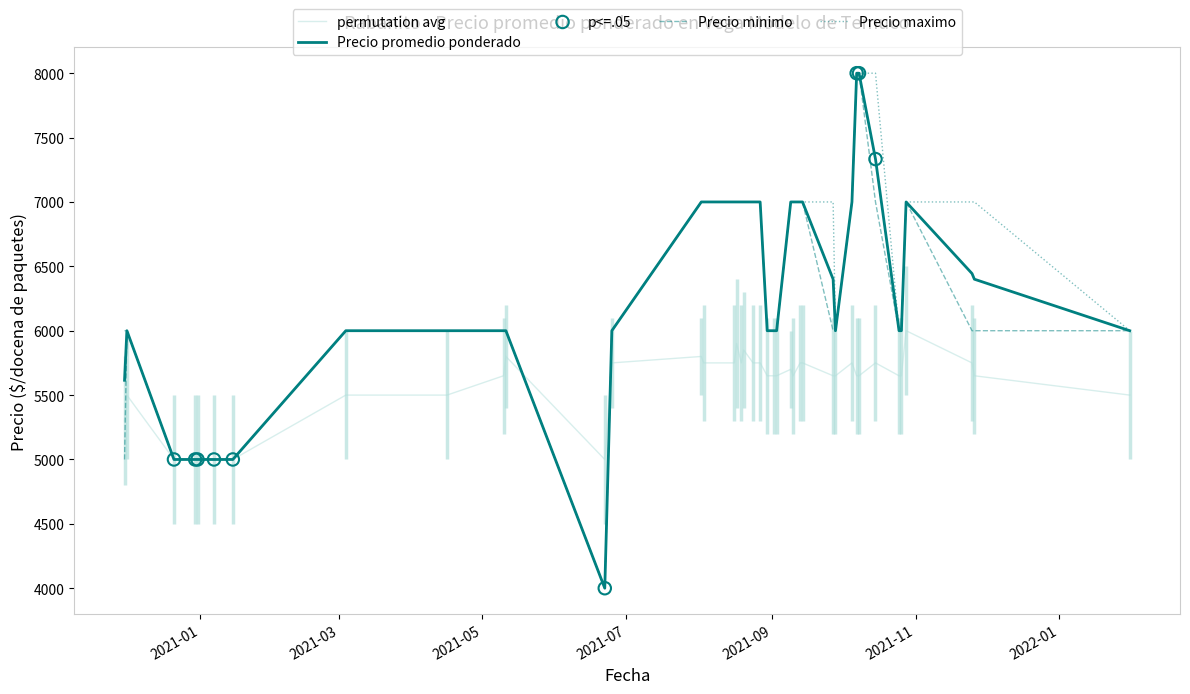

What is the minimum value shown in the chart?

4000